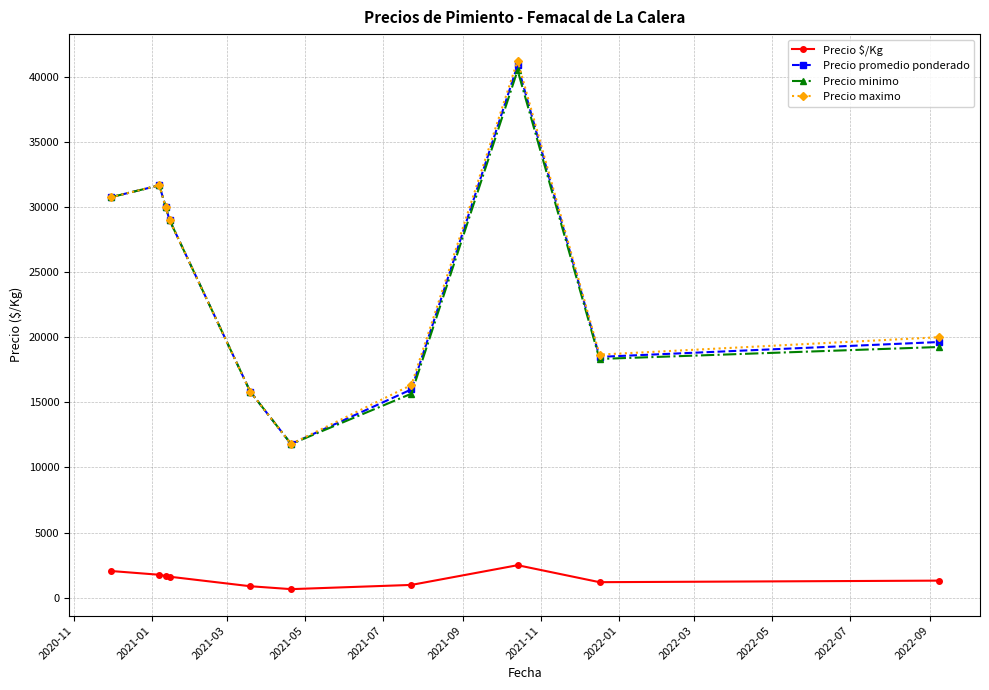

How many lines are shown in the chart?

4